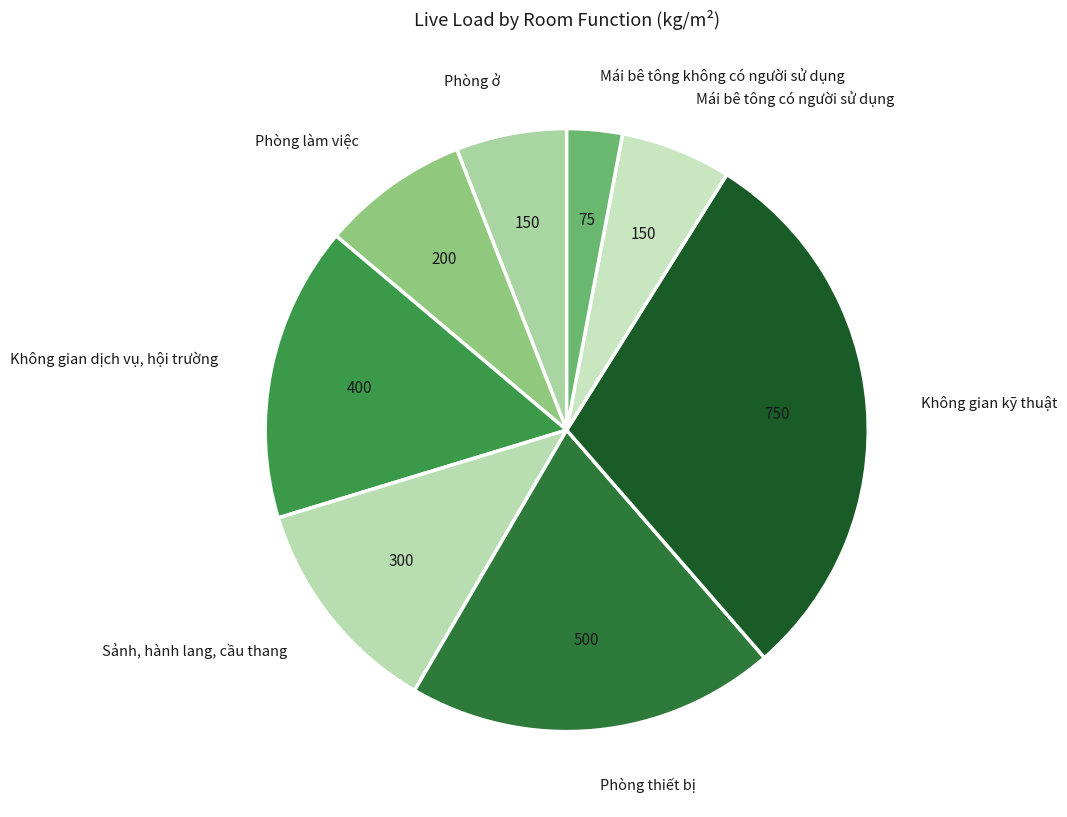

Which category has the biggest portion of the pie?

Không gian kỹ thuật